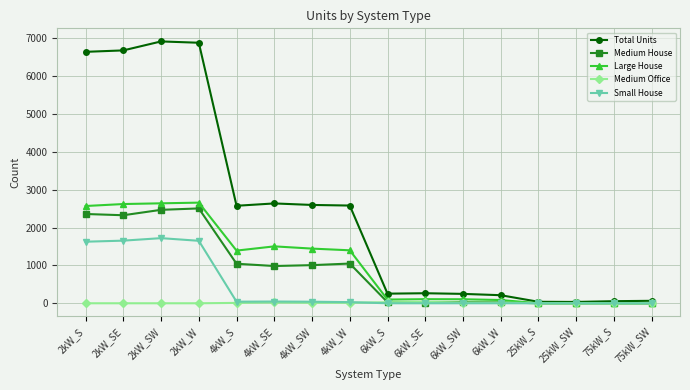

The value of Total Units at 2kW_W is 3159. True or false?

False